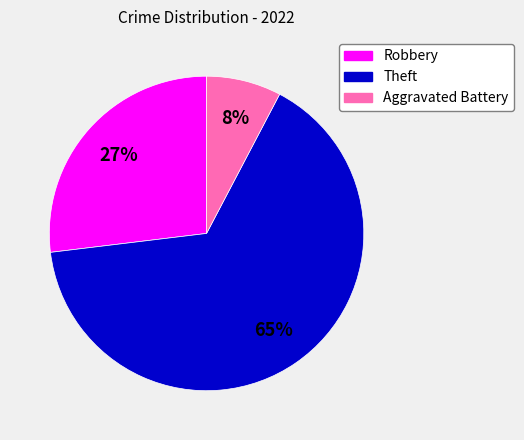

Which category accounts for the majority?

Theft